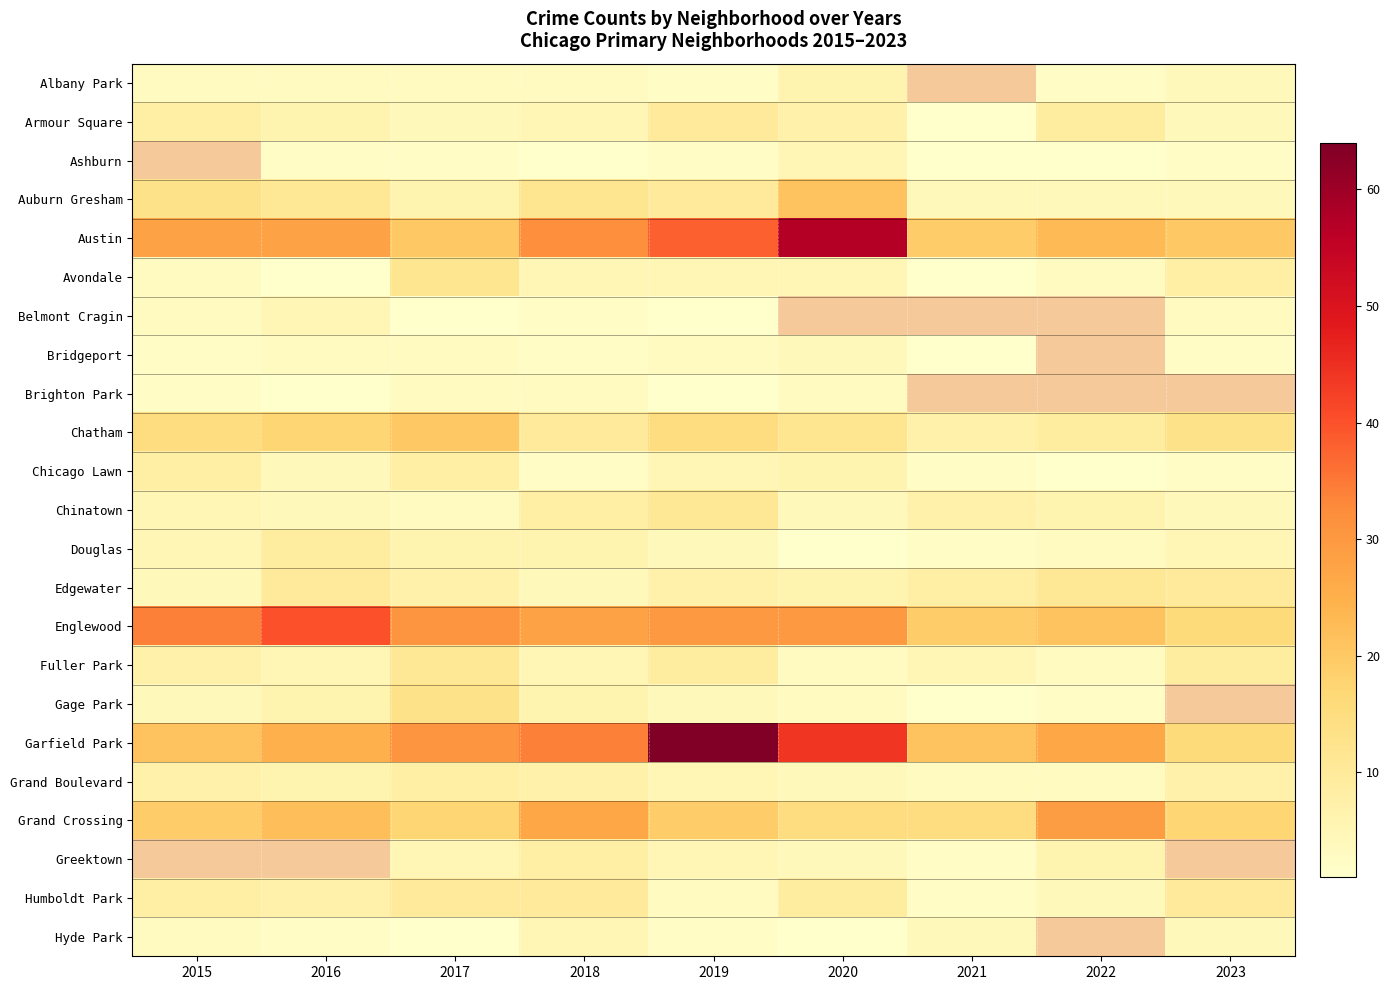

At how many categories does at least one series exceed 9?

9